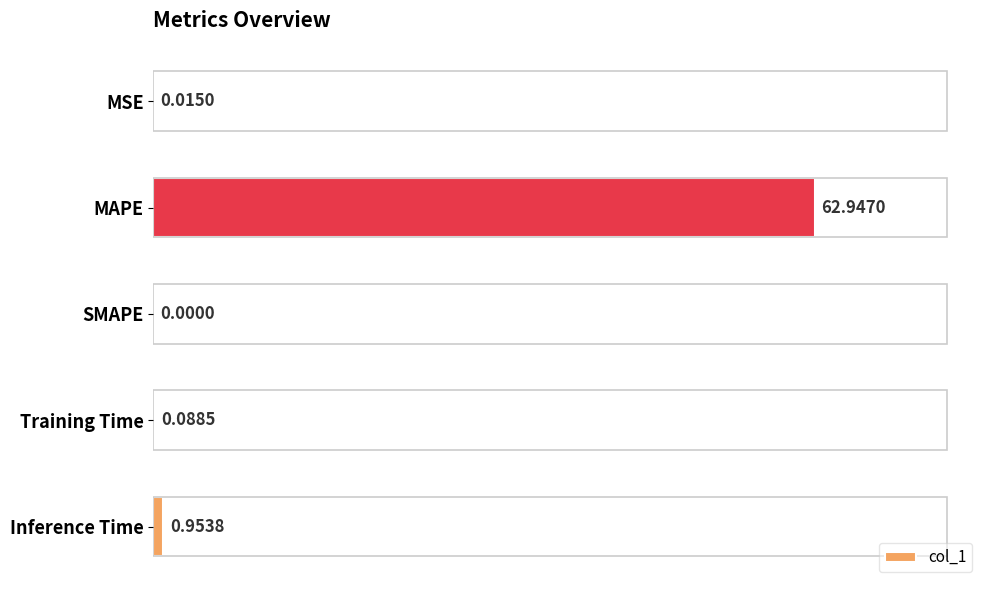

What is the sum of all values?

64.0